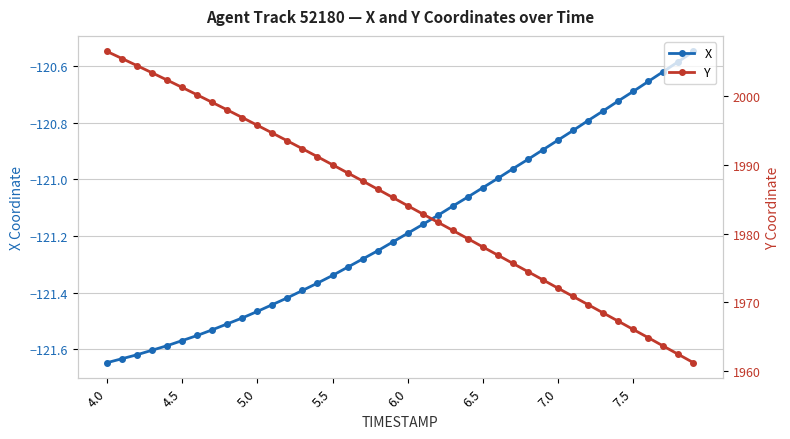

How many lines are shown in the chart?

2